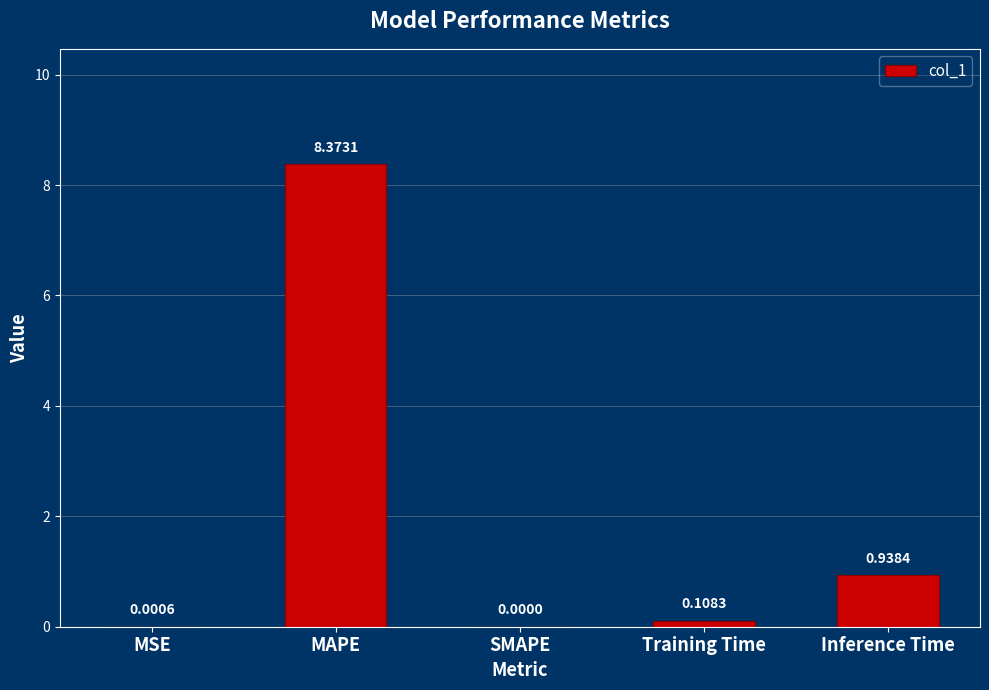

What is the sum of the values at Inference Time and MAPE?

9.3